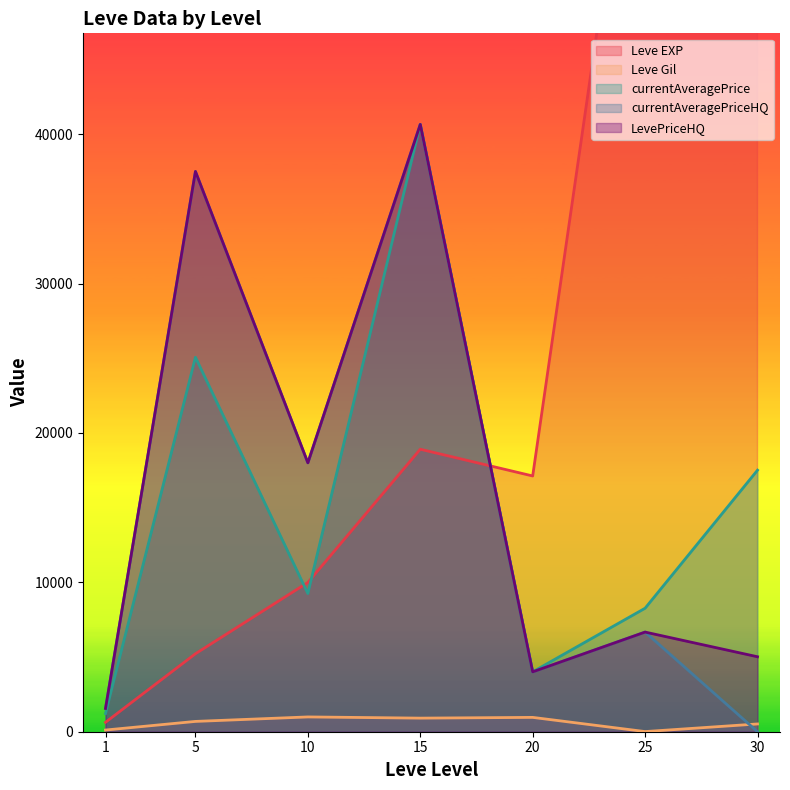

True or false: Leve EXP and Leve Gil cross at least once.

False